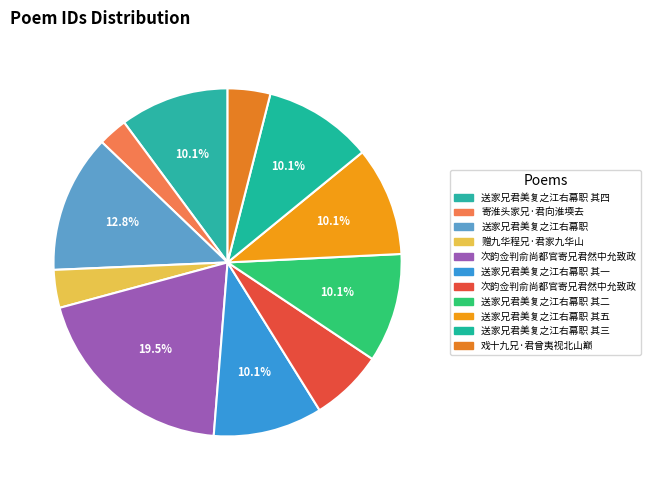

How many slices are in this pie chart?

11